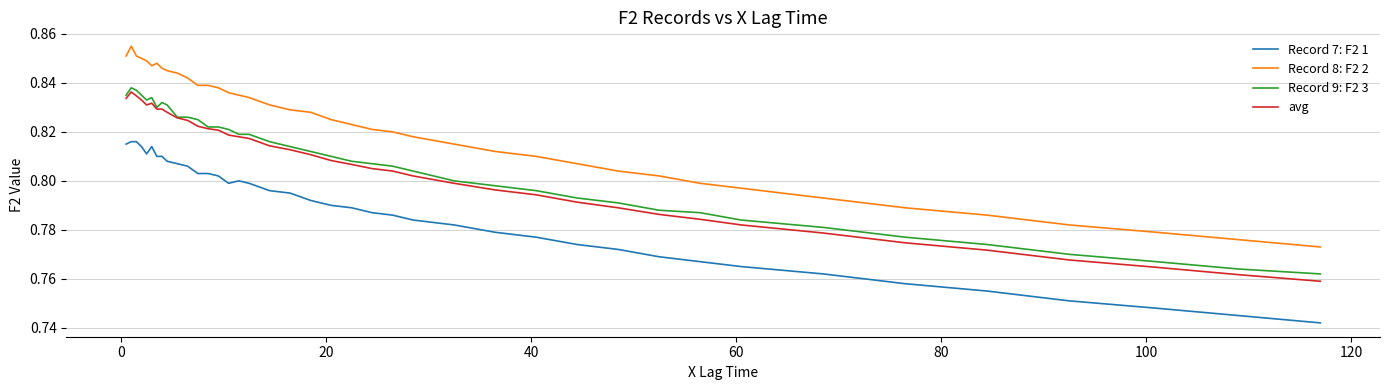

Which series has the largest range (max minus min)?

Record 8: F2 2